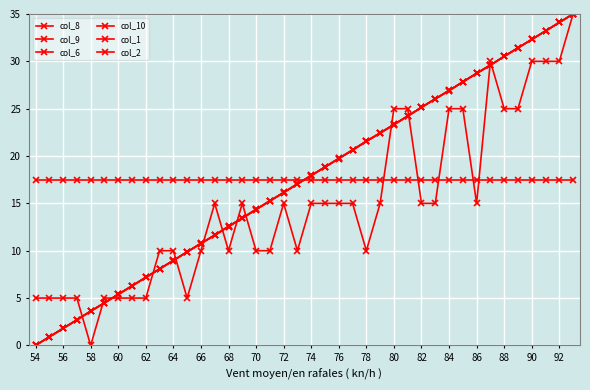

Is this an area chart (filled region under the line)?

No